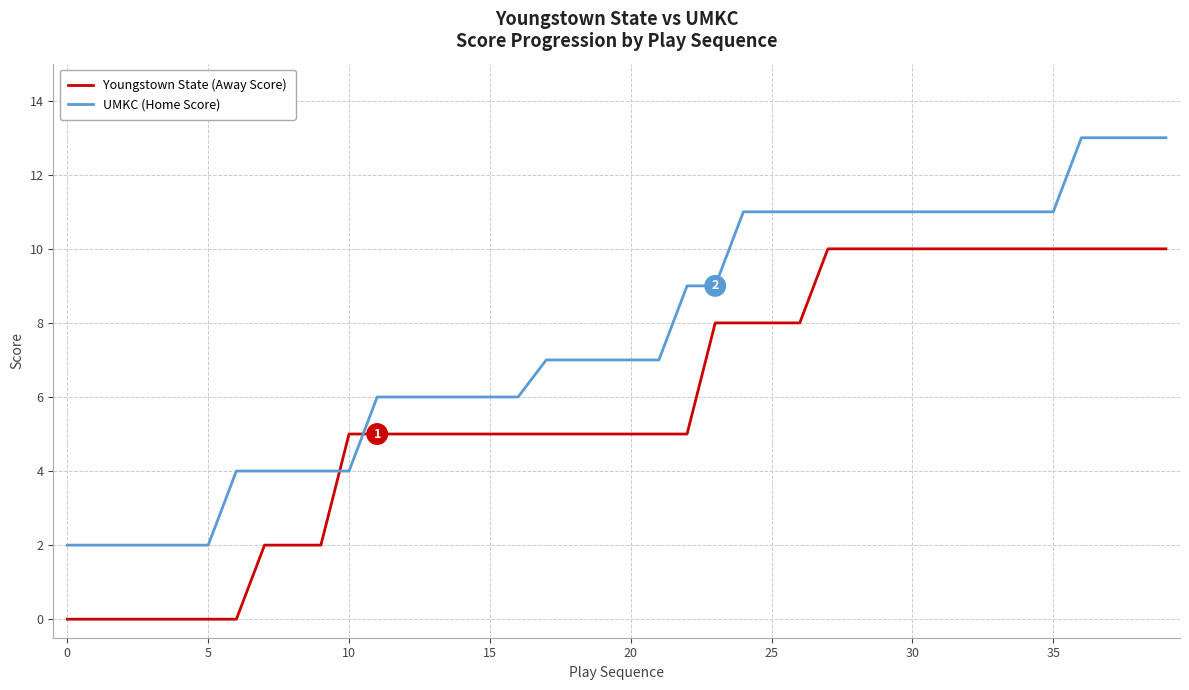

What is the difference between the maximum and minimum values in the UMKC (Home Score) series?

11